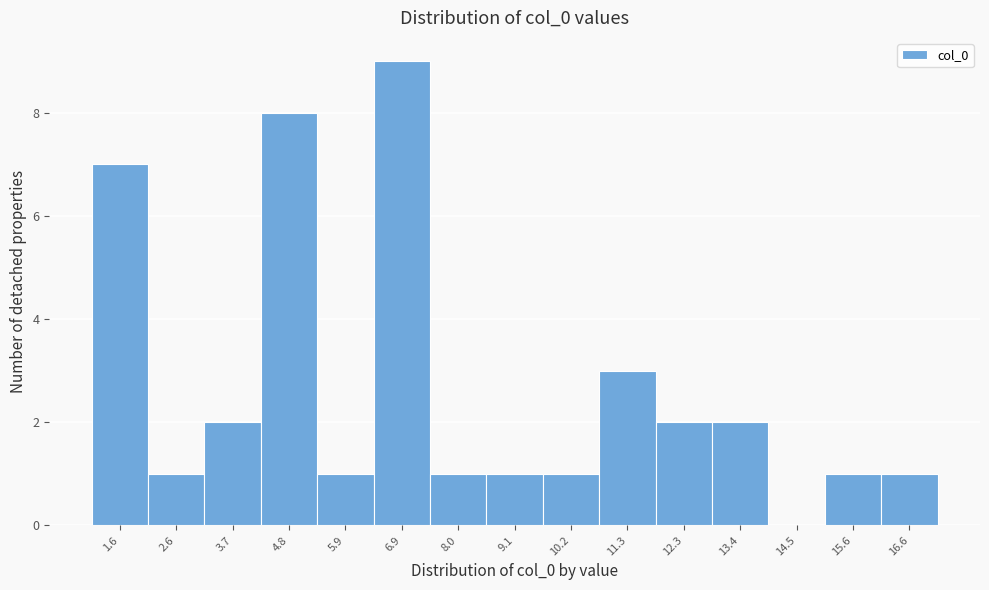

Reading right to left, what are all the values shown in this chart?

16.6=1	15.6=1	14.5=0	13.4=2	12.3=2	11.3=3	10.2=1	9.1=1	8.0=1	6.9=9	5.9=1	4.8=8	3.7=2	2.6=1	1.6=7